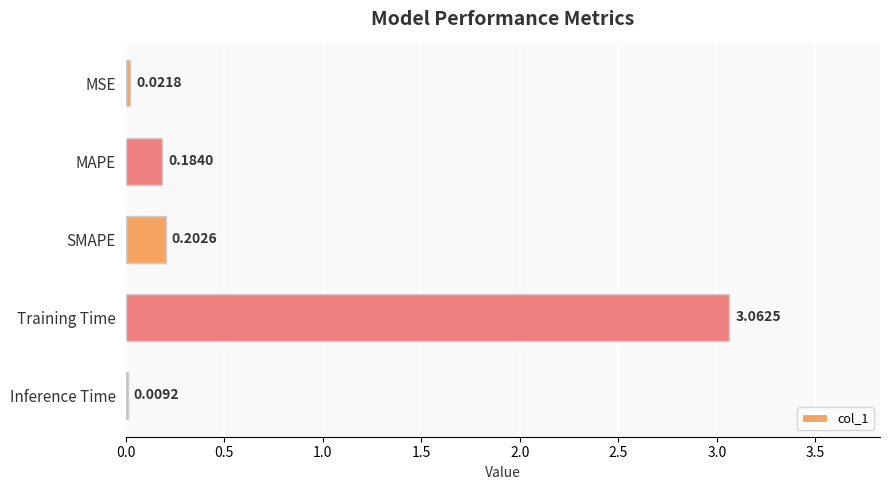

What is the sum of all values?

3.5